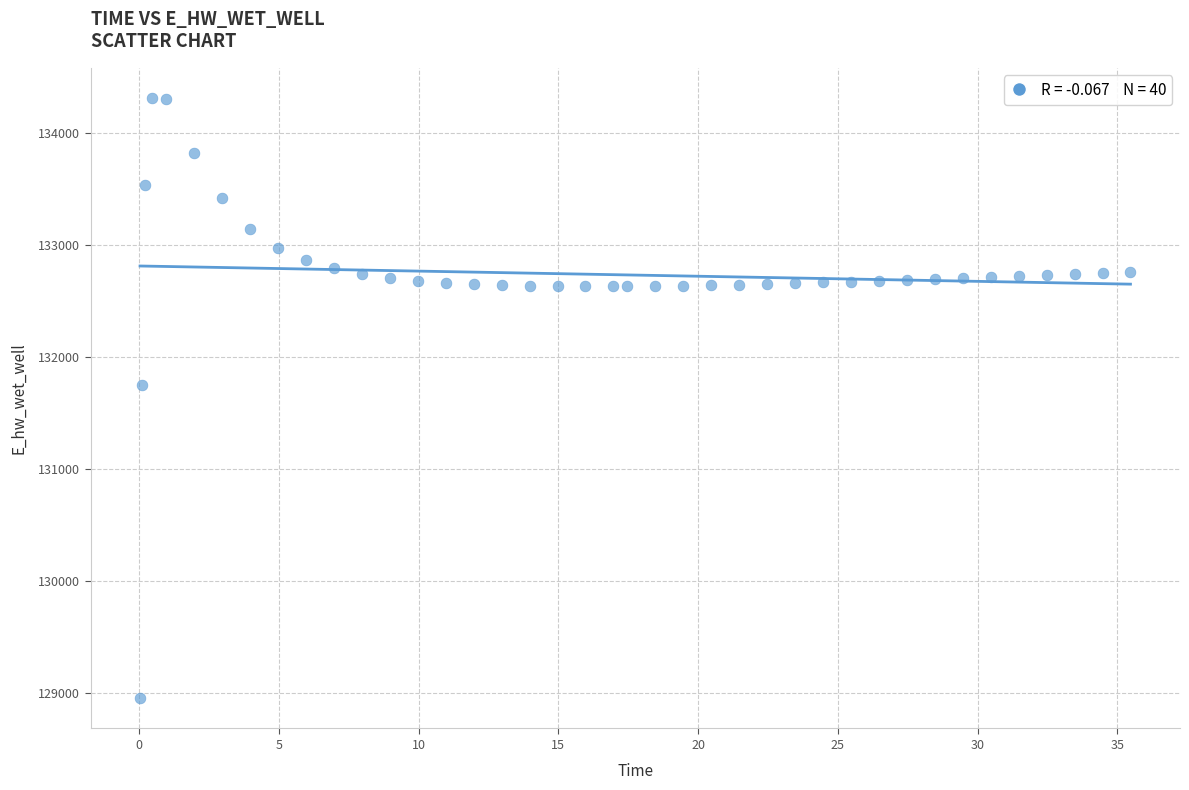

What is the range of Y values (max minus min)?

5362.3